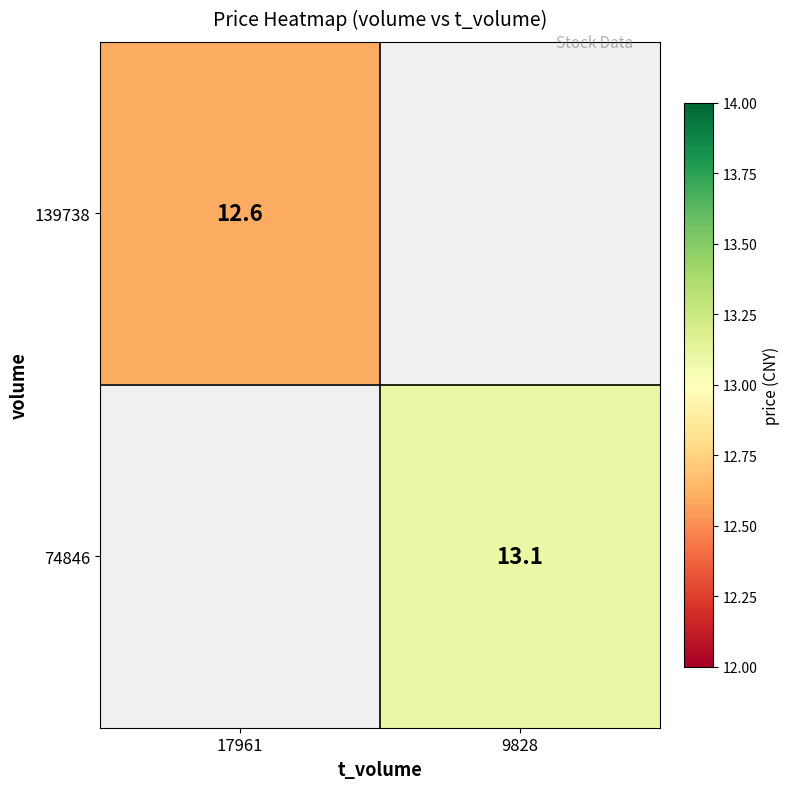

True or false: 139738 has a value of 6.0 at 17961.

False